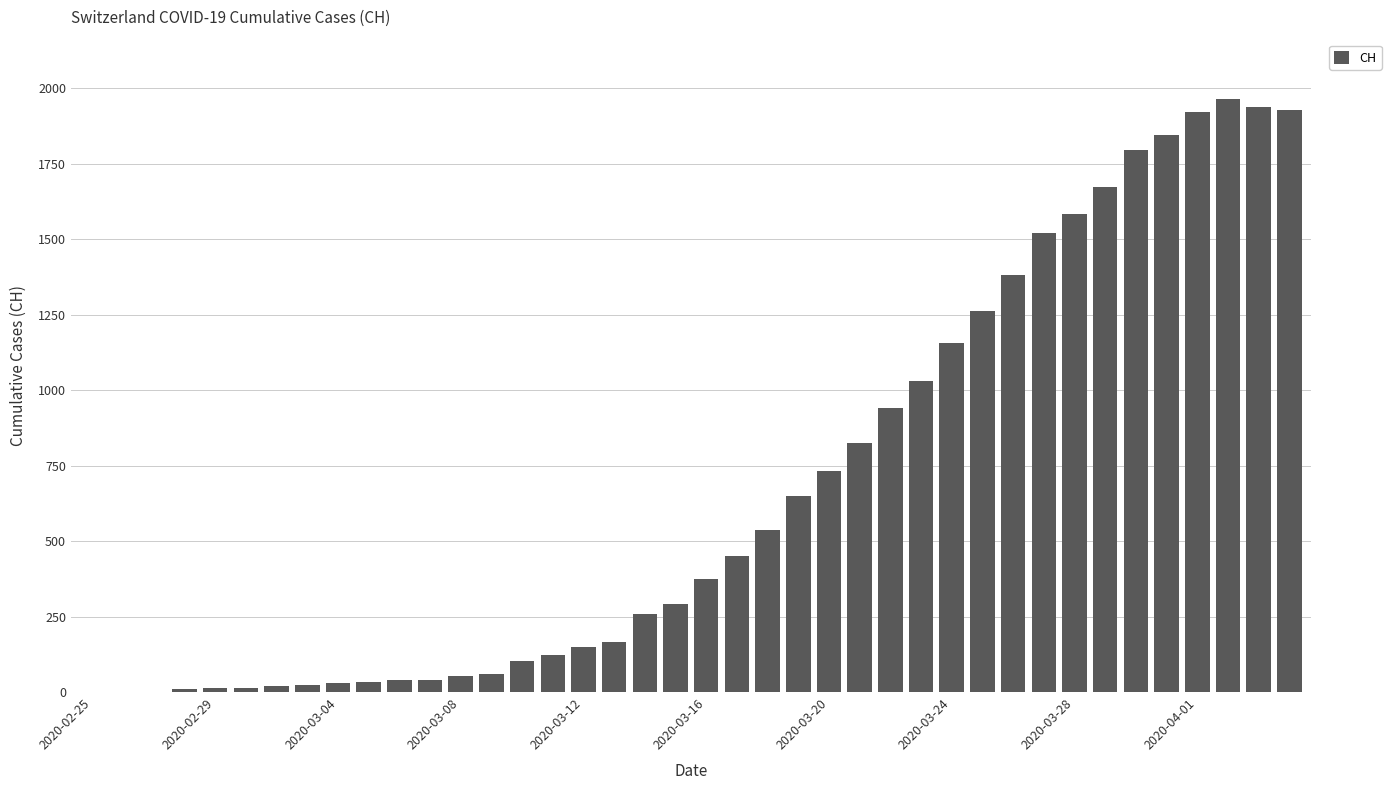

What is the sum of all values?

26937